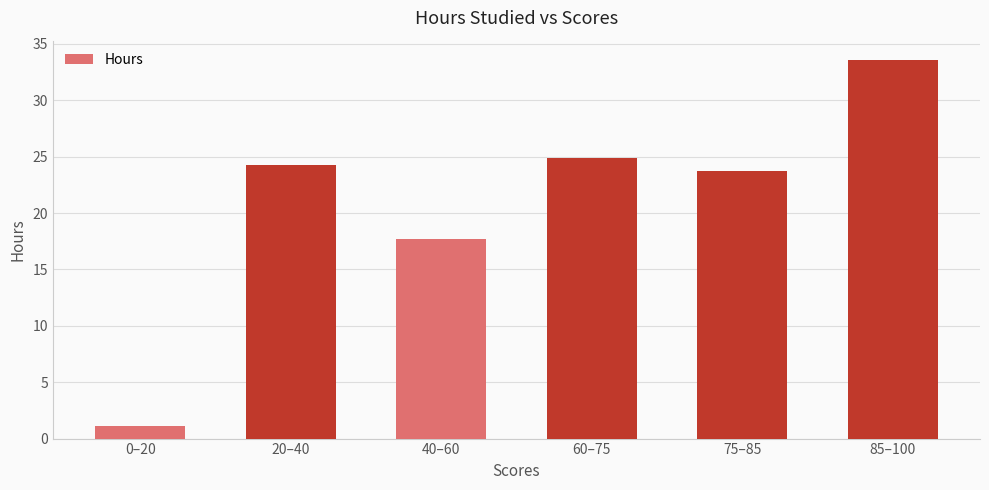

What is the smallest value displayed?

1.1